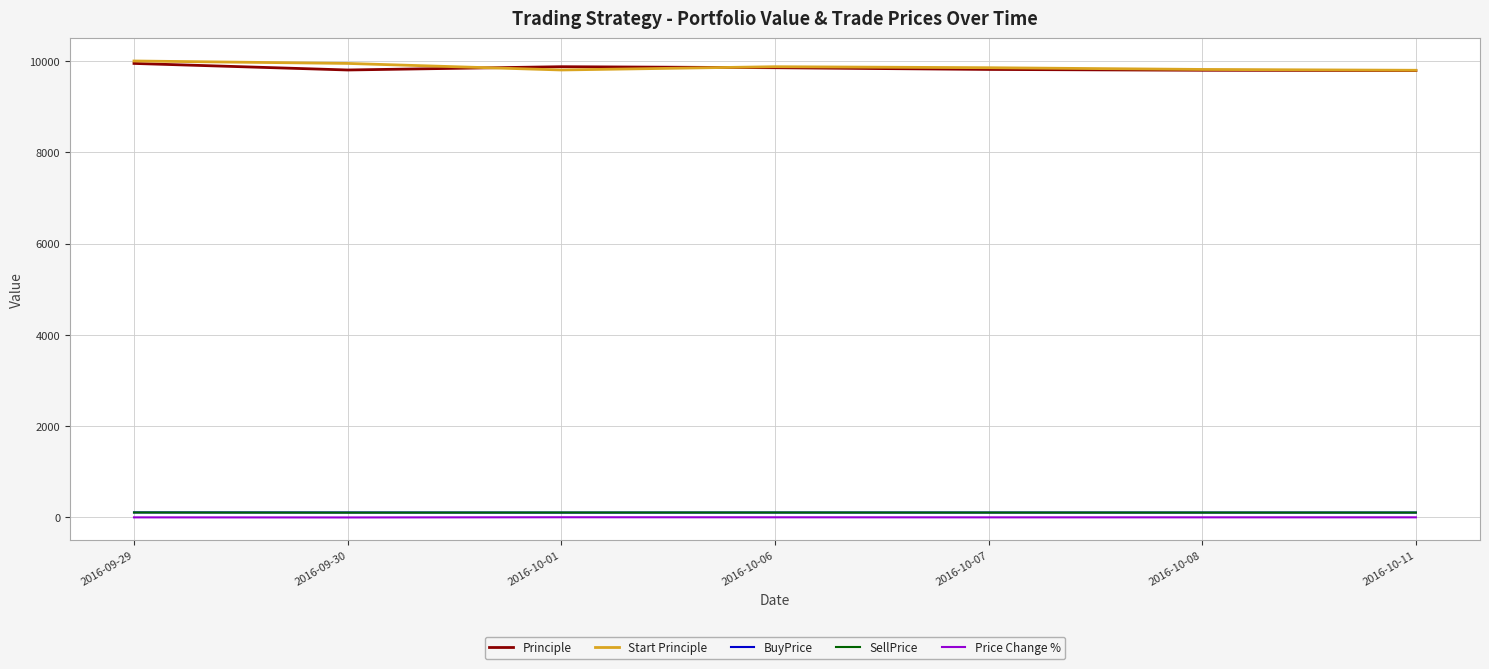

What is the highest value of the Principle series?

9946.5